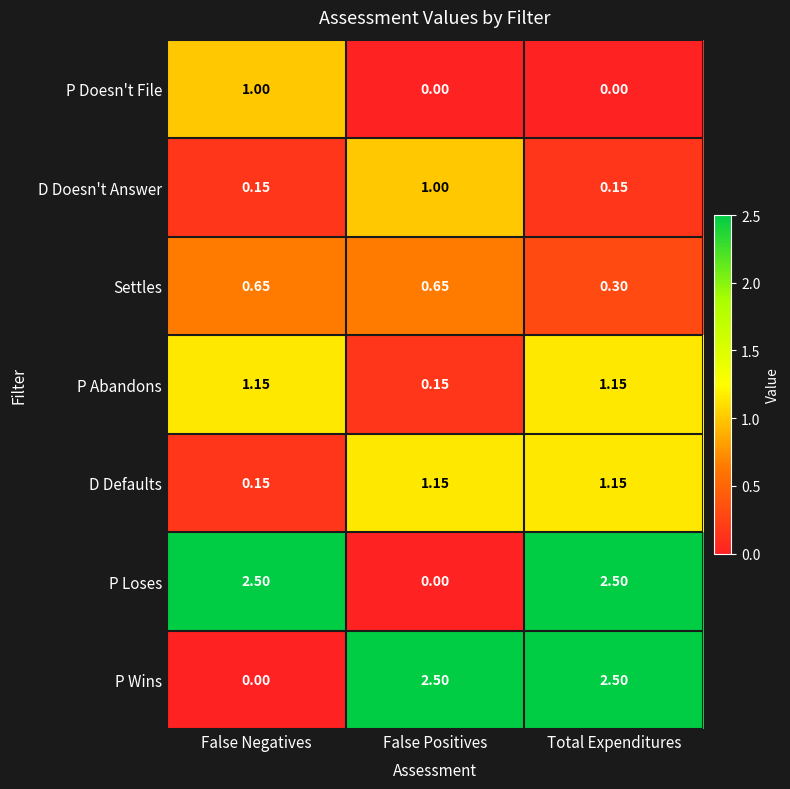

Which category has the lowest value in the D Defaults series?

False Negatives